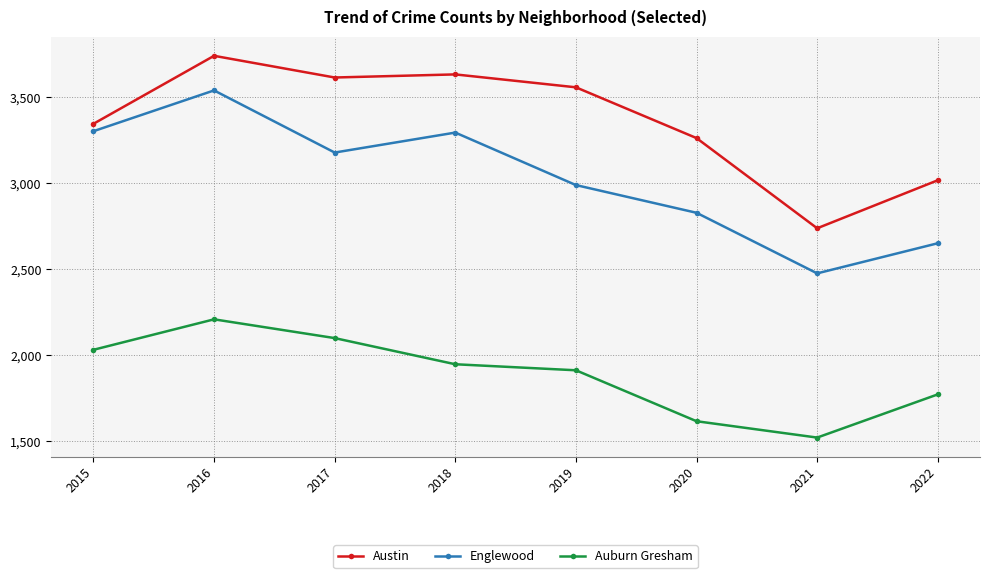

True or false: Englewood and Austin intersect in this chart.

False